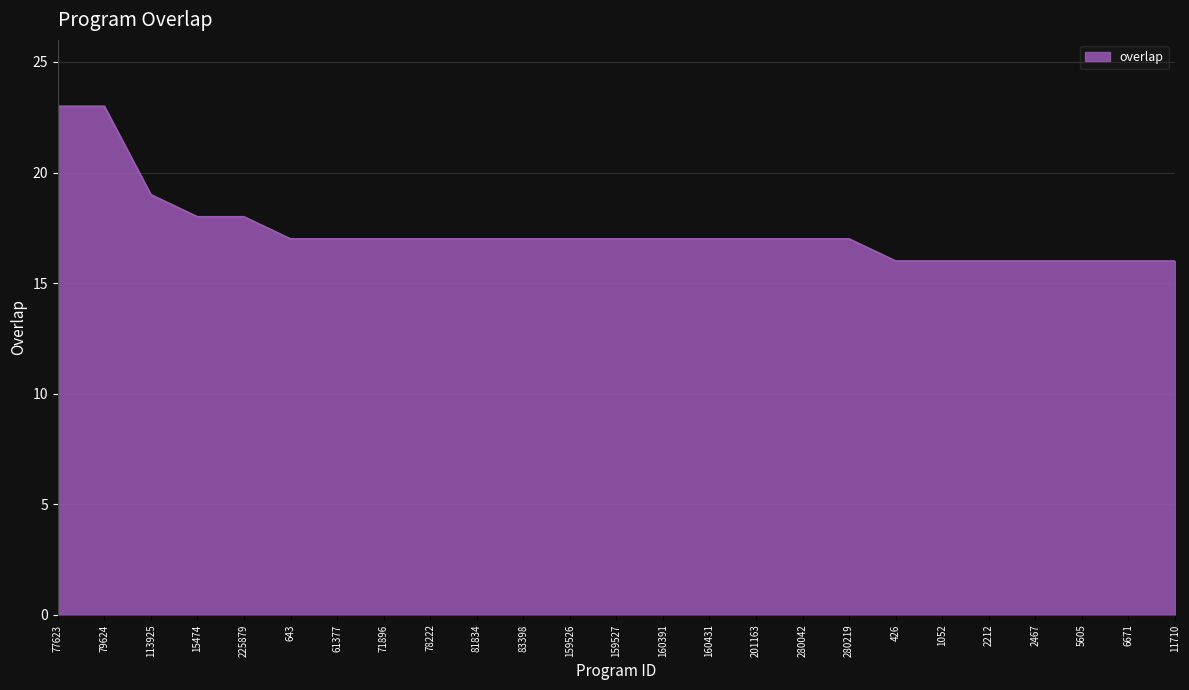

The chart shows a value of 16 at 2467. True or false?

True